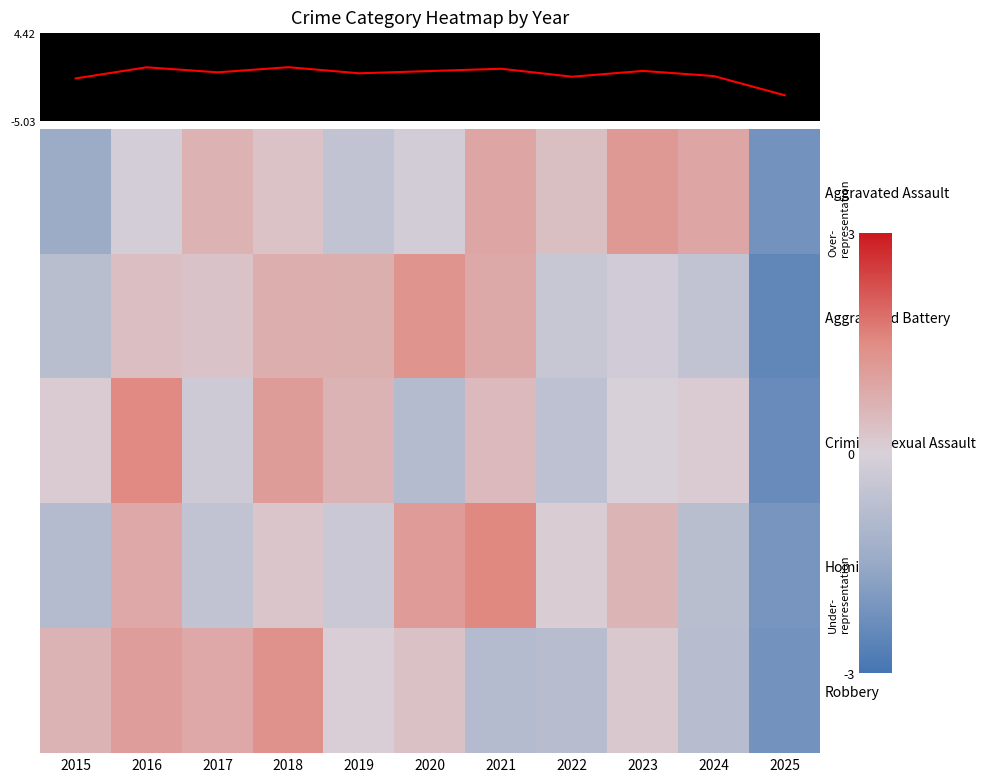

What is the difference between the highest and lowest values at 2015?

2.1